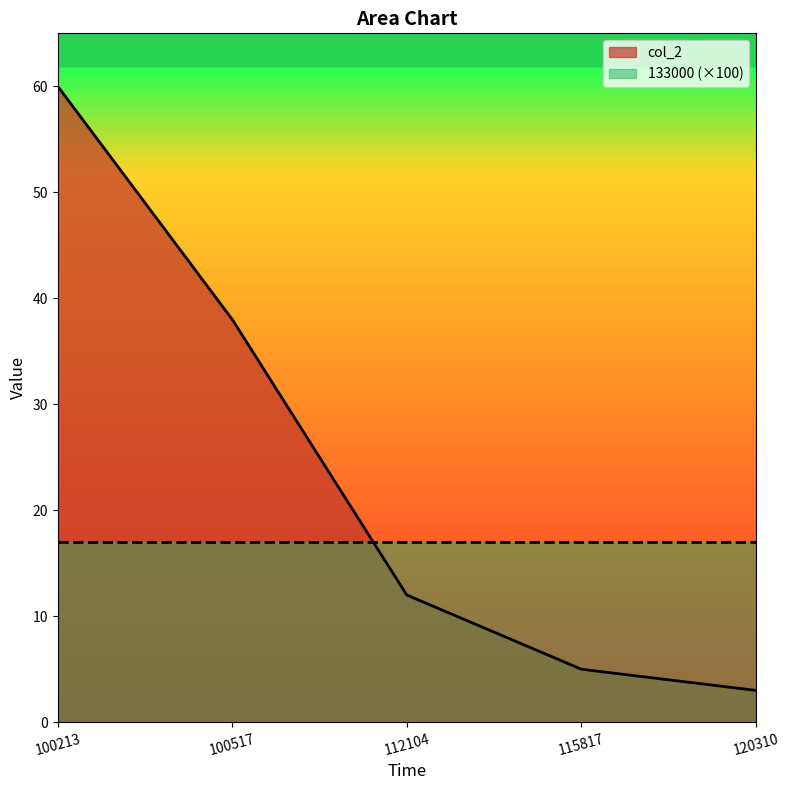

What is the value of the 5th point from the left?

3